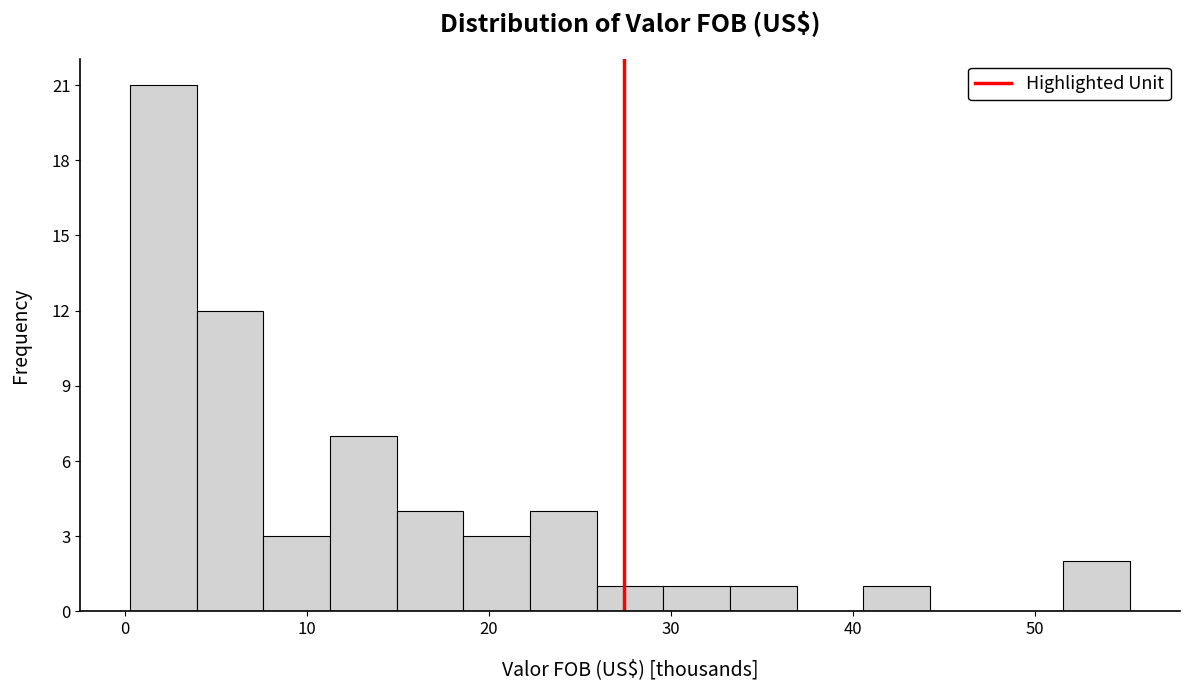

Around what value on the x-axis is the tallest bar? Give the approximate position of its centre, as read against the axis.

2